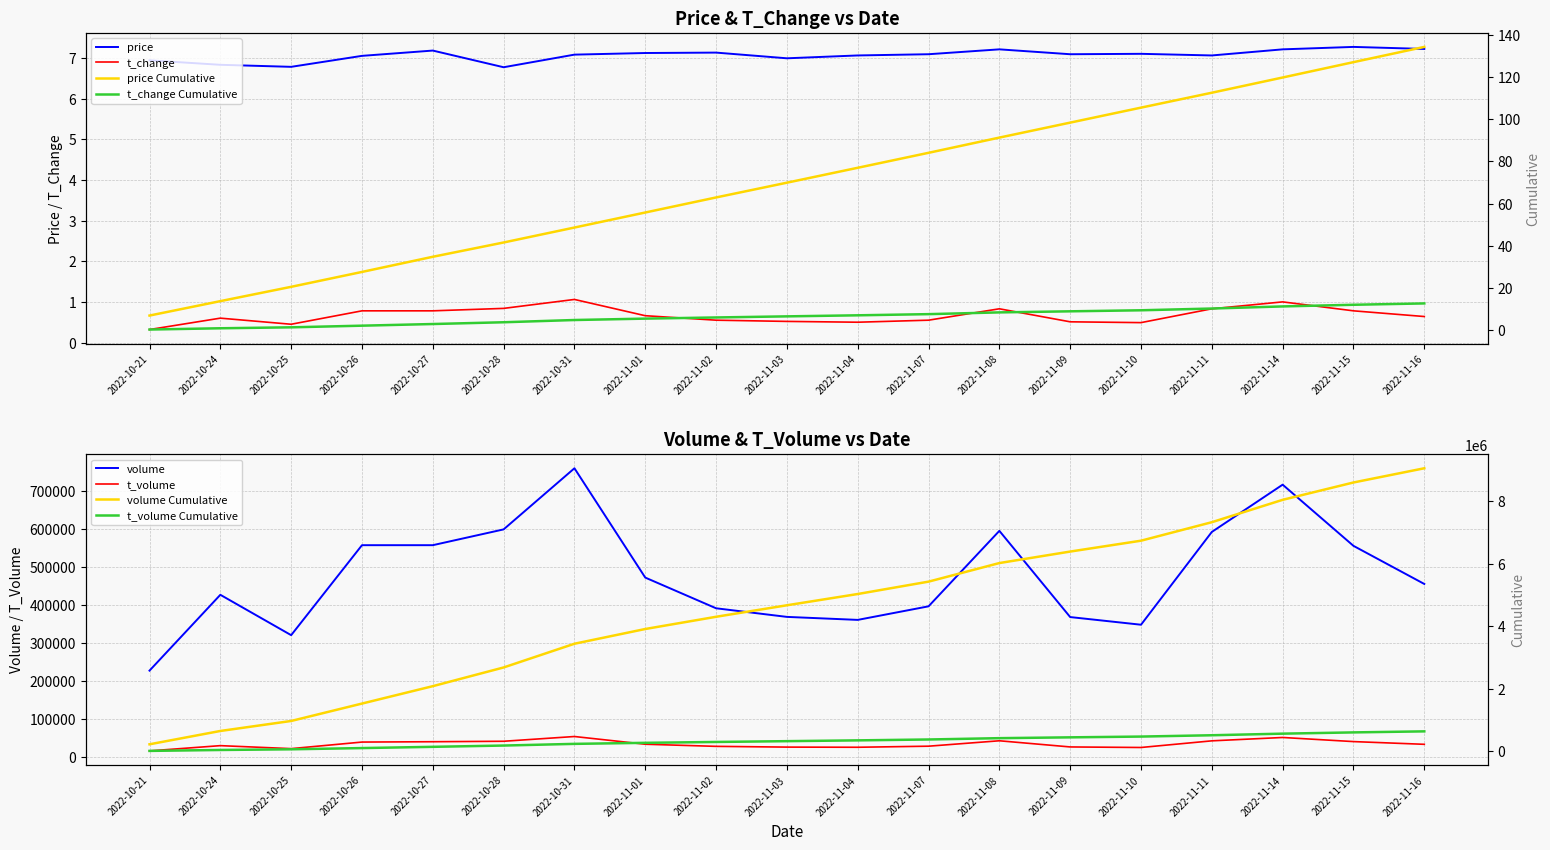

Is the value of volume at 2022-11-01 greater than the value of t_volume at 2022-11-10?

Yes